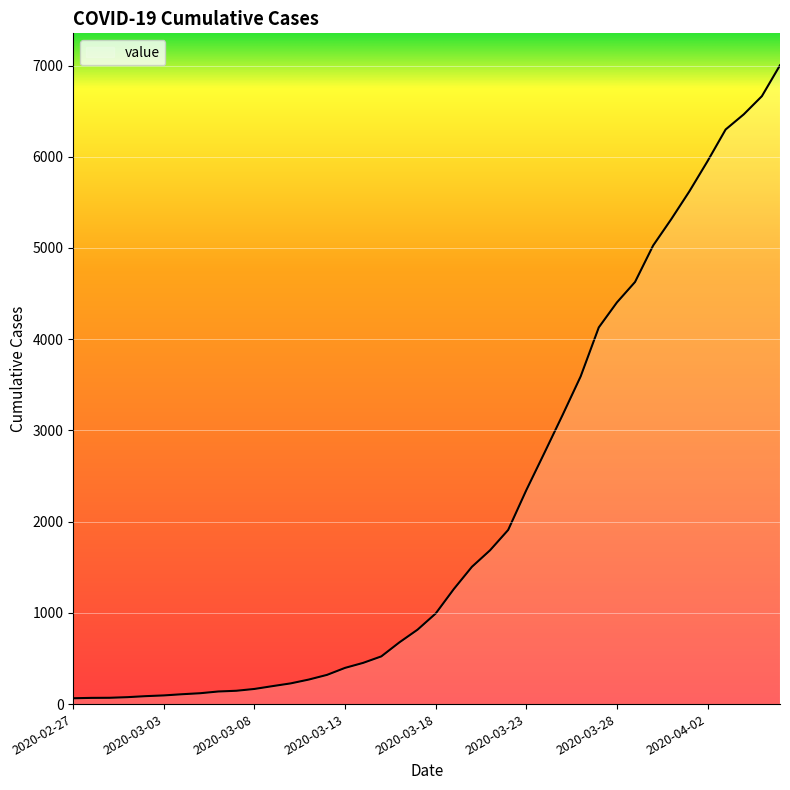

What is the maximum value shown in the chart?

7003